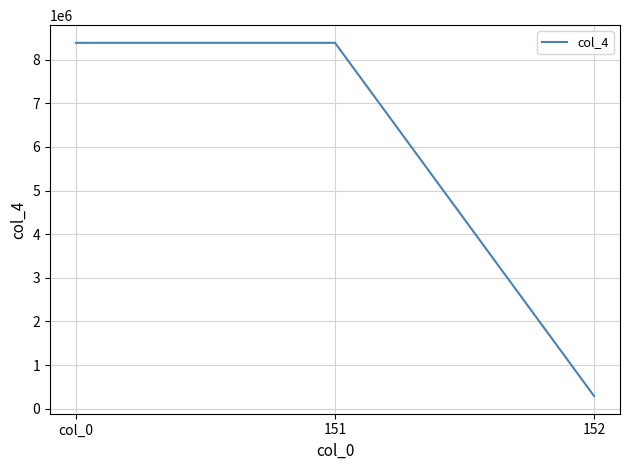

Reading left to right, transcribe all the data shown in this chart.

col_0=8387909	151=8387909	152=288647